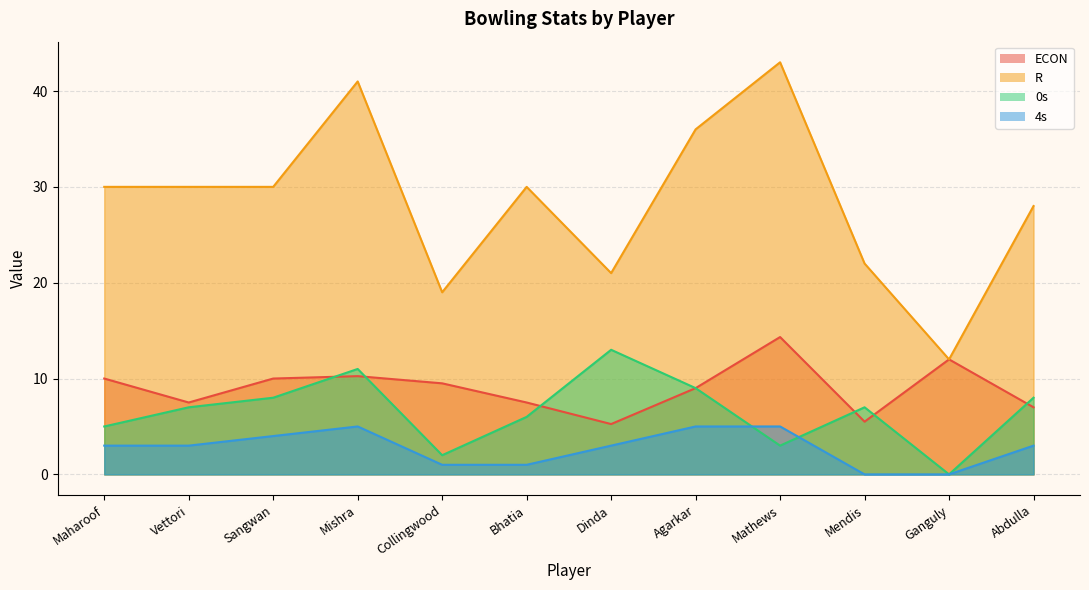

At which category is the sum across all series the highest?

Mishra